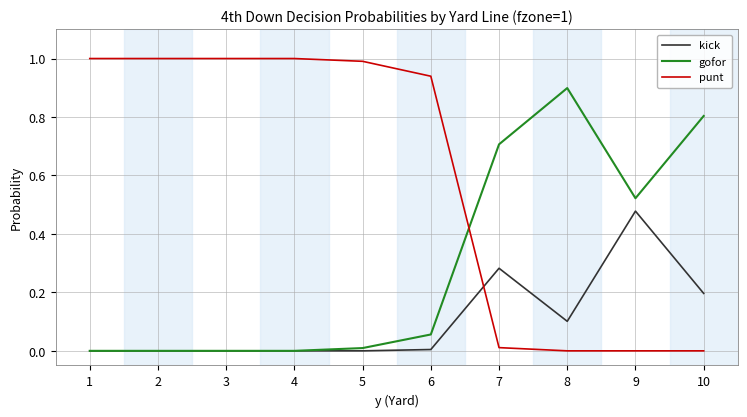

The gofor series shows -0.3 at 1. True or false?

False